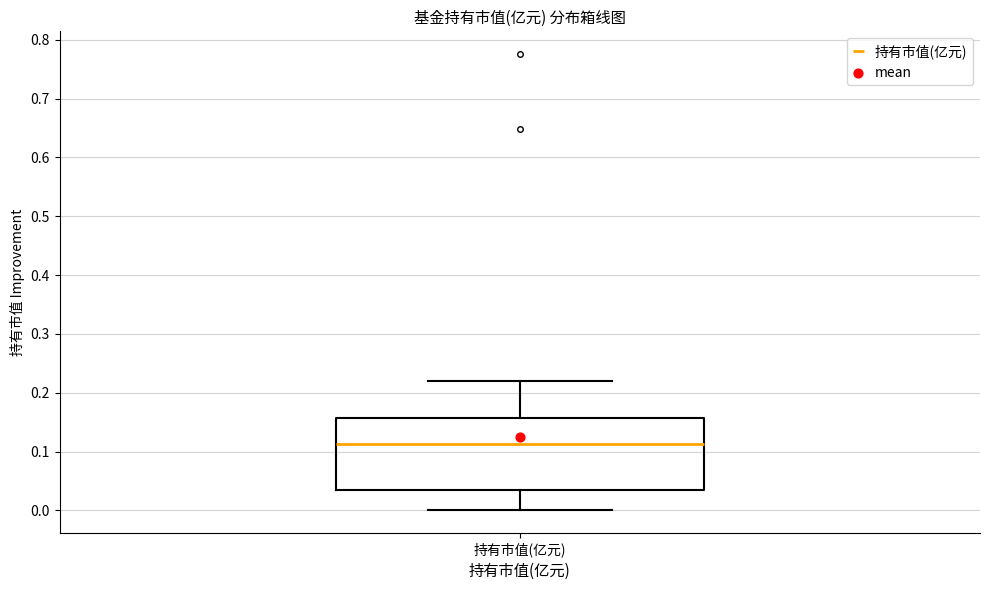

Read this box plot against the y-axis: the position of the median line, the range covered by the box, and the ends of both whiskers. The values are not printed on the chart, so give them approximately, as read against the axis.

median 0.11, box 0.03 to 0.16, whiskers 0.00 to 0.22